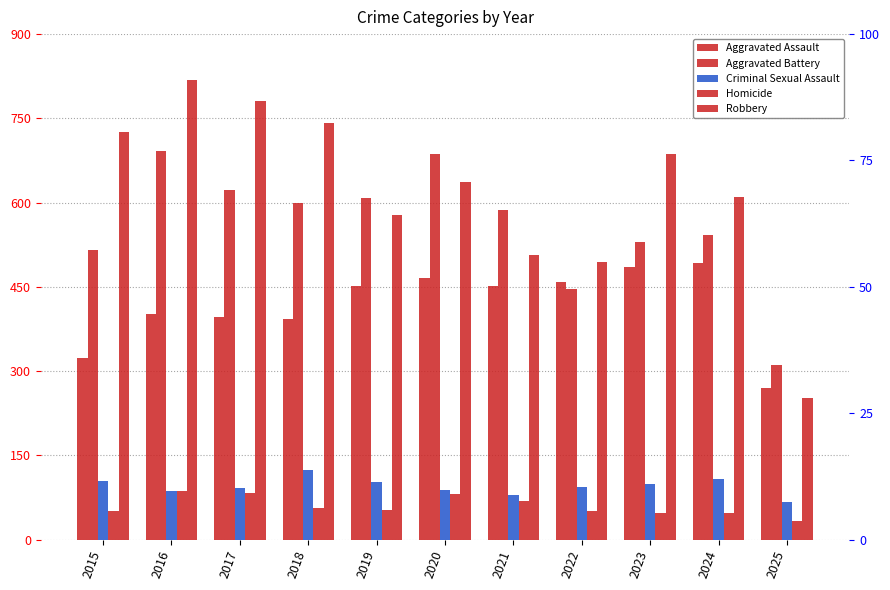

Reading left to right, what are all the values shown in this chart?

Aggravated Assault: 2015=323	2016=402	2017=396	2018=392	2019=452	2020=466	2021=452	2022=458	2023=486	2024=492	2025=270
Aggravated Battery: 2015=515	2016=691	2017=623	2018=600	2019=608	2020=686	2021=587	2022=446	2023=529	2024=543	2025=311
Criminal Sexual Assault: 2015=105	2016=87	2017=91	2018=123	2019=102	2020=89	2021=80	2022=93	2023=98	2024=107	2025=66
Homicide: 2015=50	2016=87	2017=82	2018=56	2019=53	2020=81	2021=69	2022=50	2023=48	2024=48	2025=33
Robbery: 2015=726	2016=819	2017=780	2018=741	2019=577	2020=637	2021=506	2022=495	2023=687	2024=610	2025=252